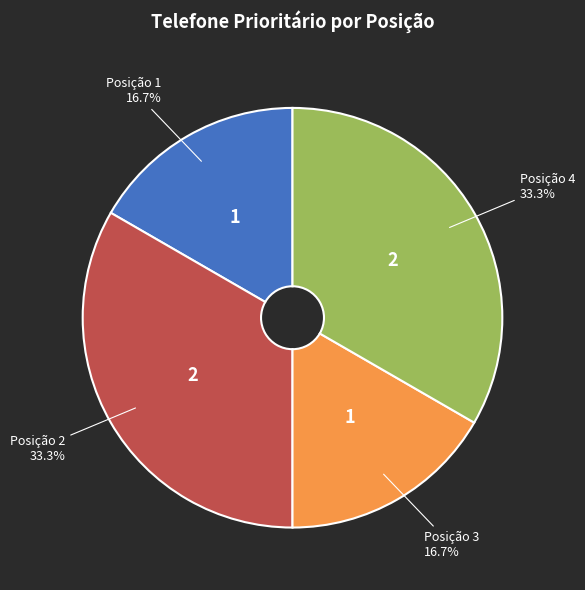

Is there any slice that represents more than half of the pie?

No